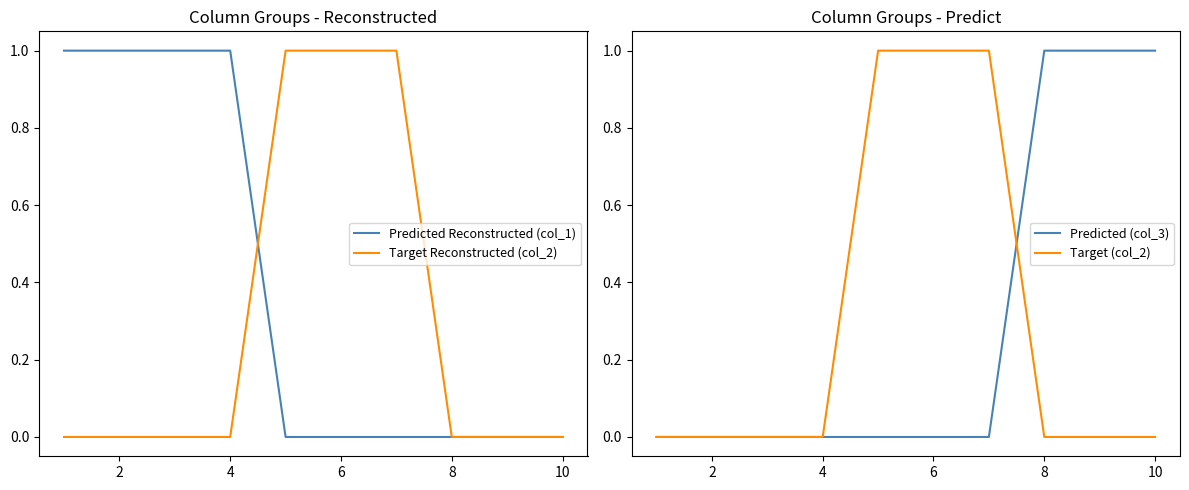

True or false: Target Reconstructed (col_2) has a value of 0 at 2.

True